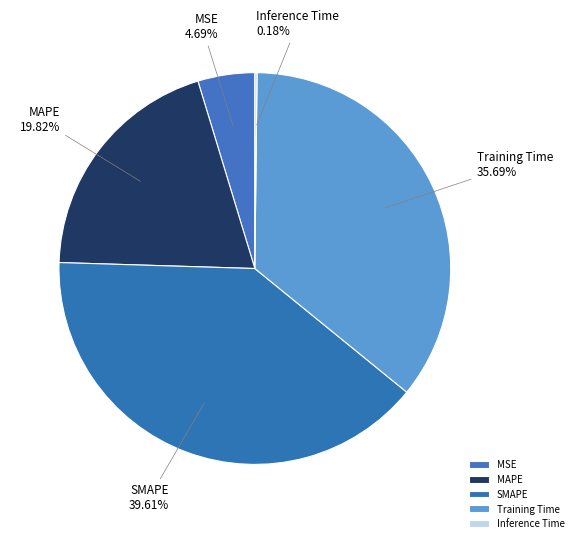

Which has a higher value, Training Time or MSE?

Training Time